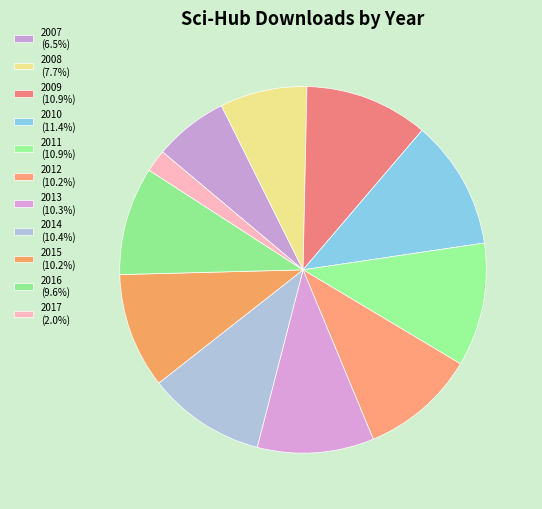

True or false: 2010 accounts for 11% of the total.

True